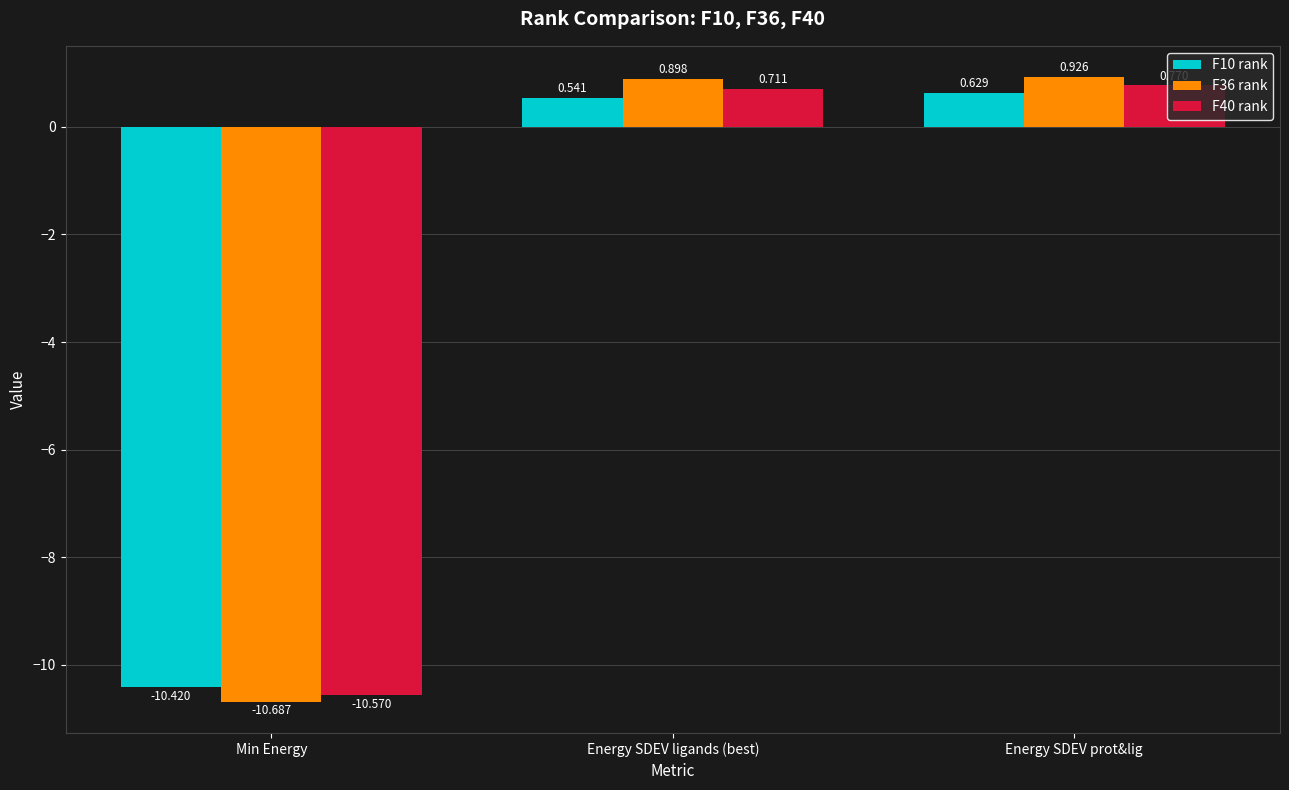

How many values in the F40 rank series are below 0?

1